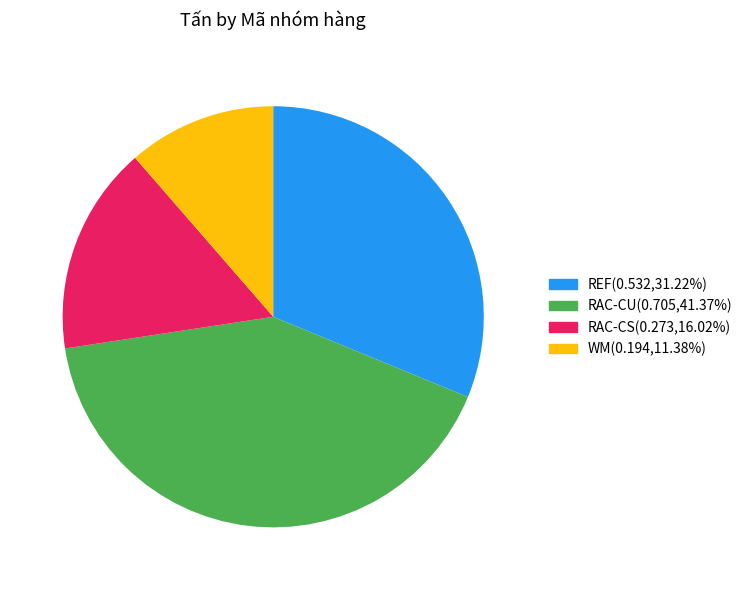

Which slice is the largest?

RAC-CU